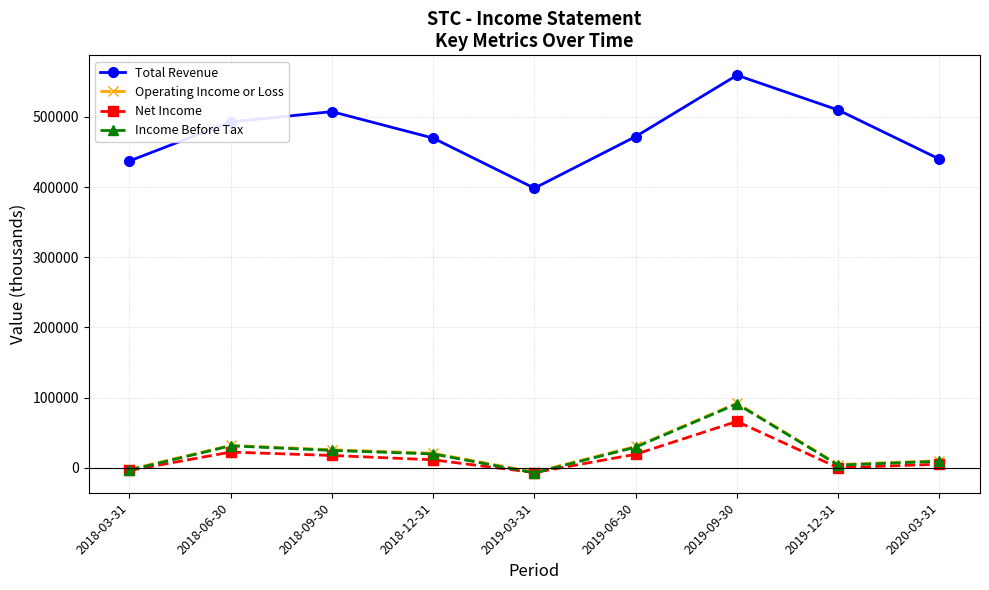

True or false: Operating Income or Loss and Income Before Tax cross at least once.

False